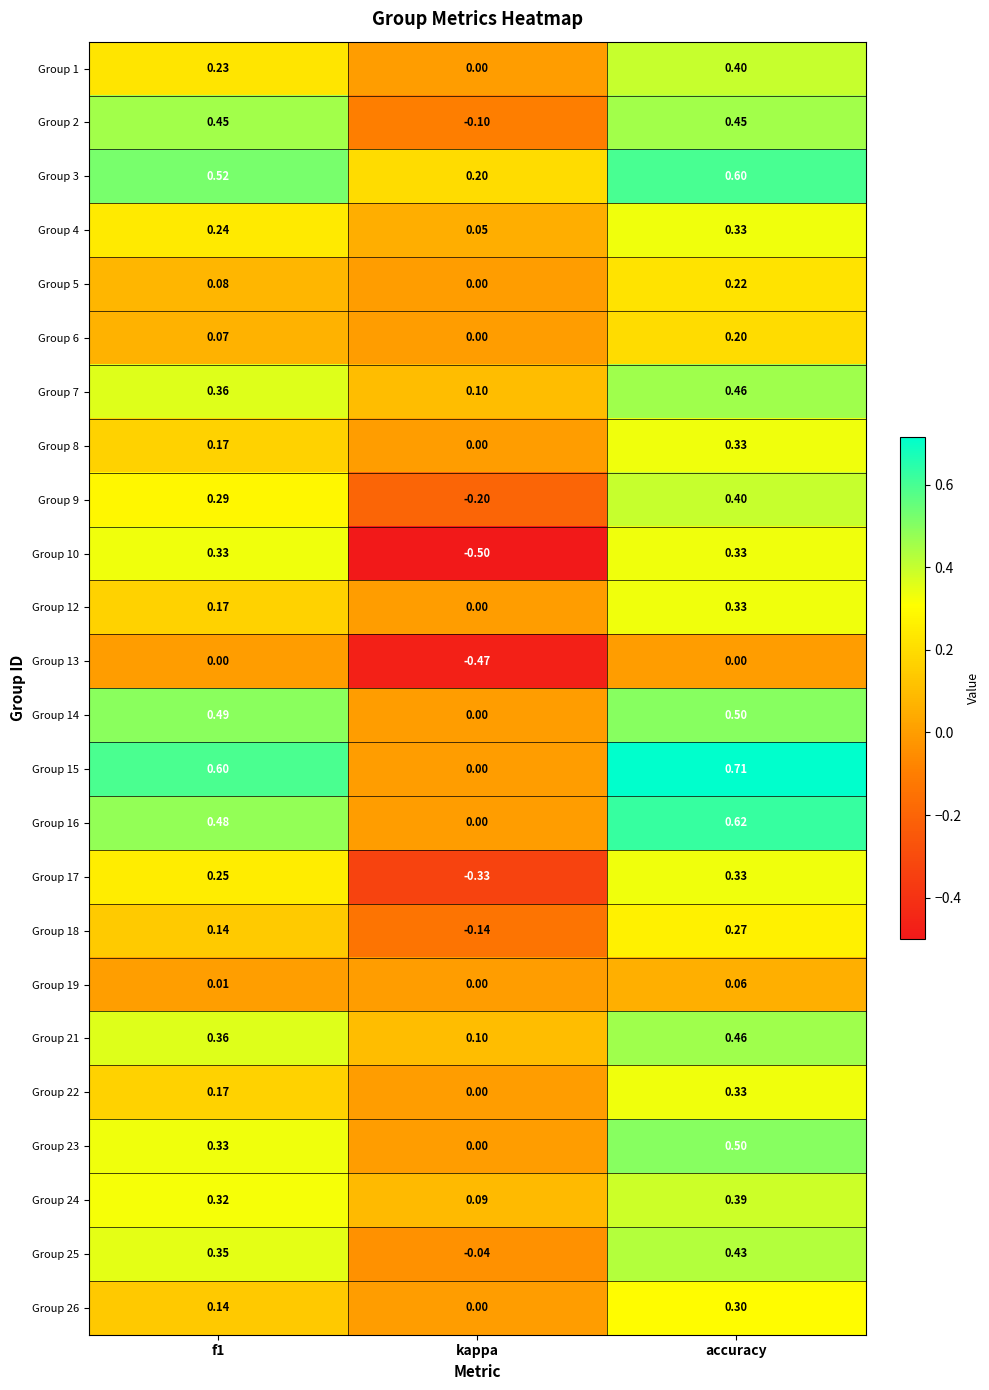

At which label is Group 1 closest to 0?

kappa